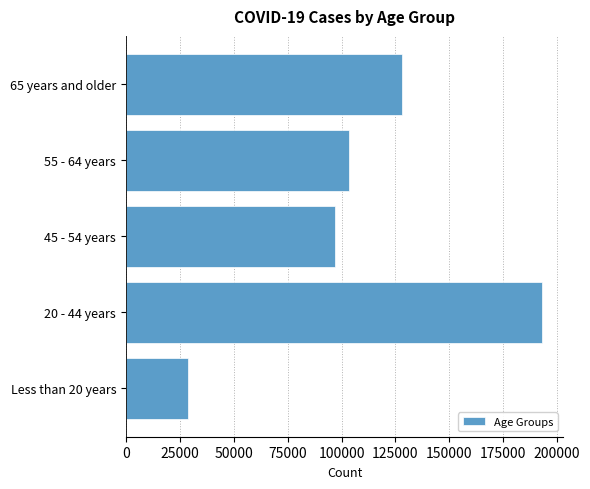

Reading bottom to top, what are all the values shown in this chart?

28632	193109	97104	103351	128005